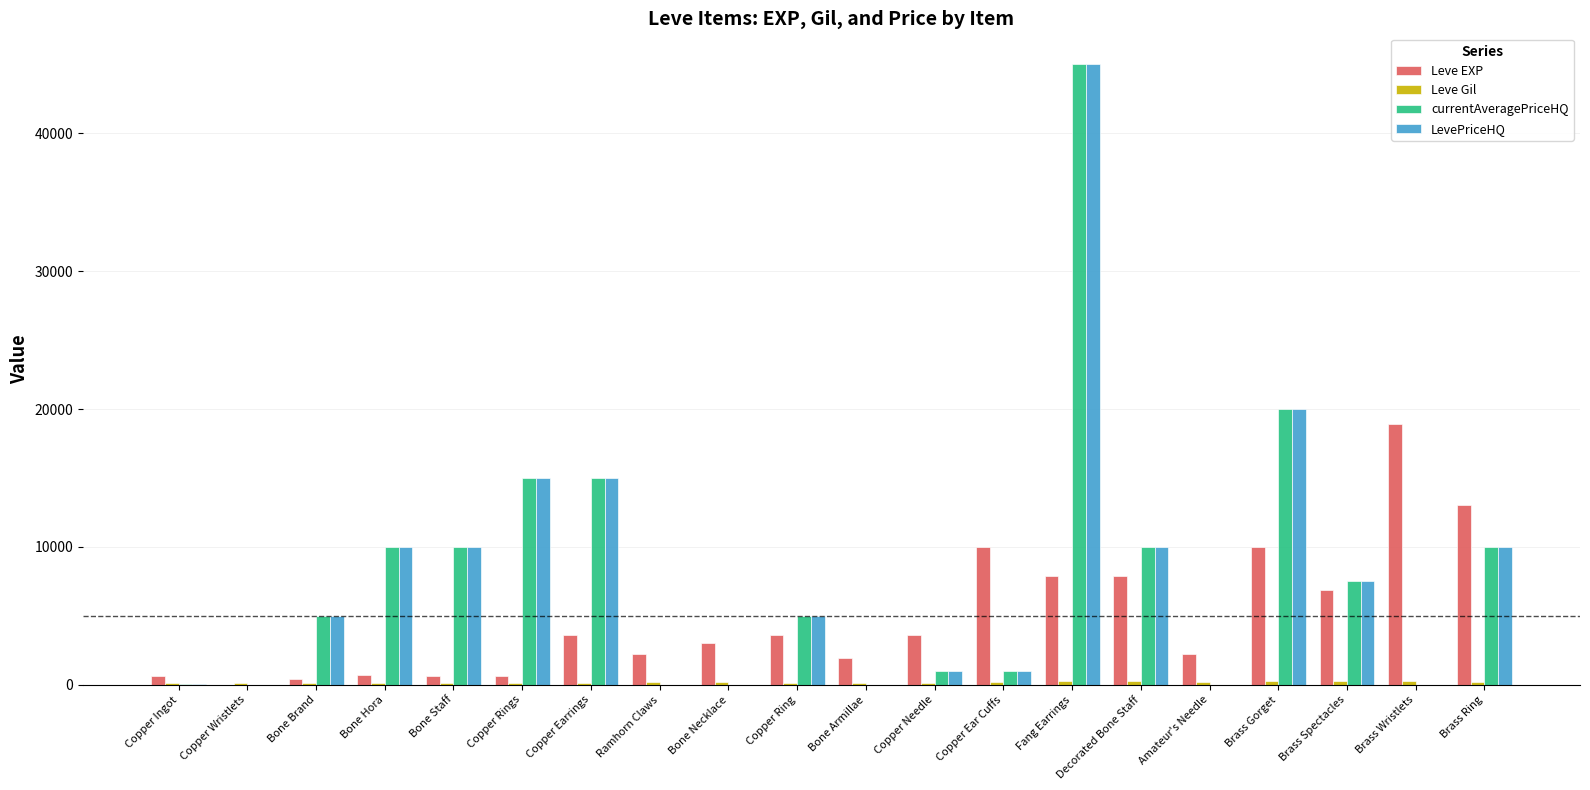

How many groups of bars are there?

20